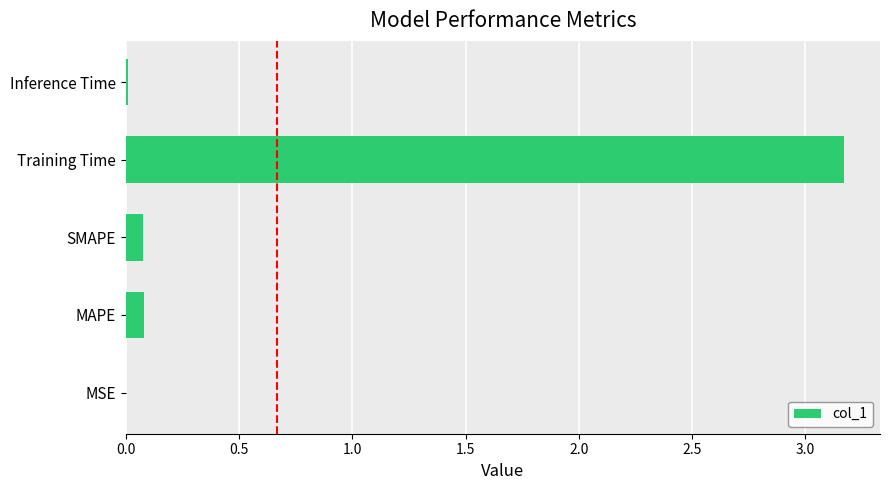

Which label corresponds to the largest value in the chart?

Training Time